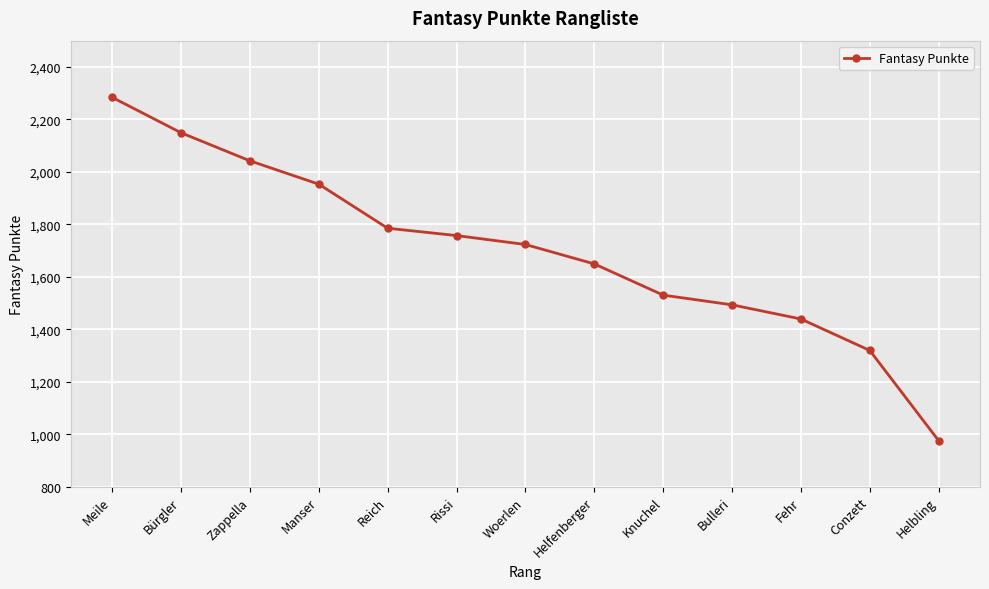

Does the chart display data point markers on the line(s)?

Yes